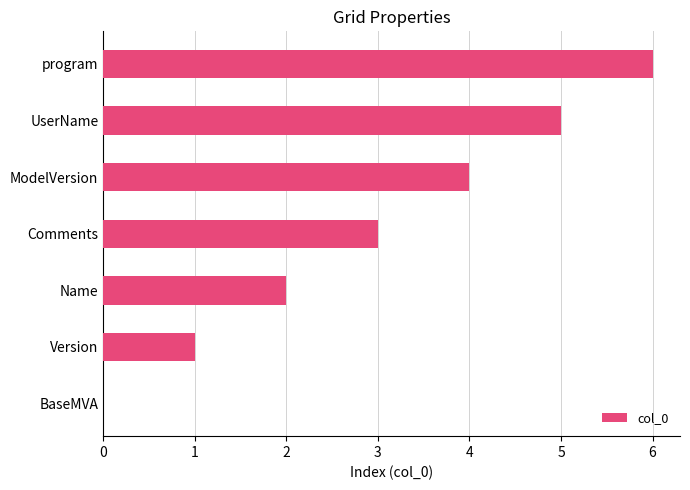

What is the sum of the values at ModelVersion and UserName?

9